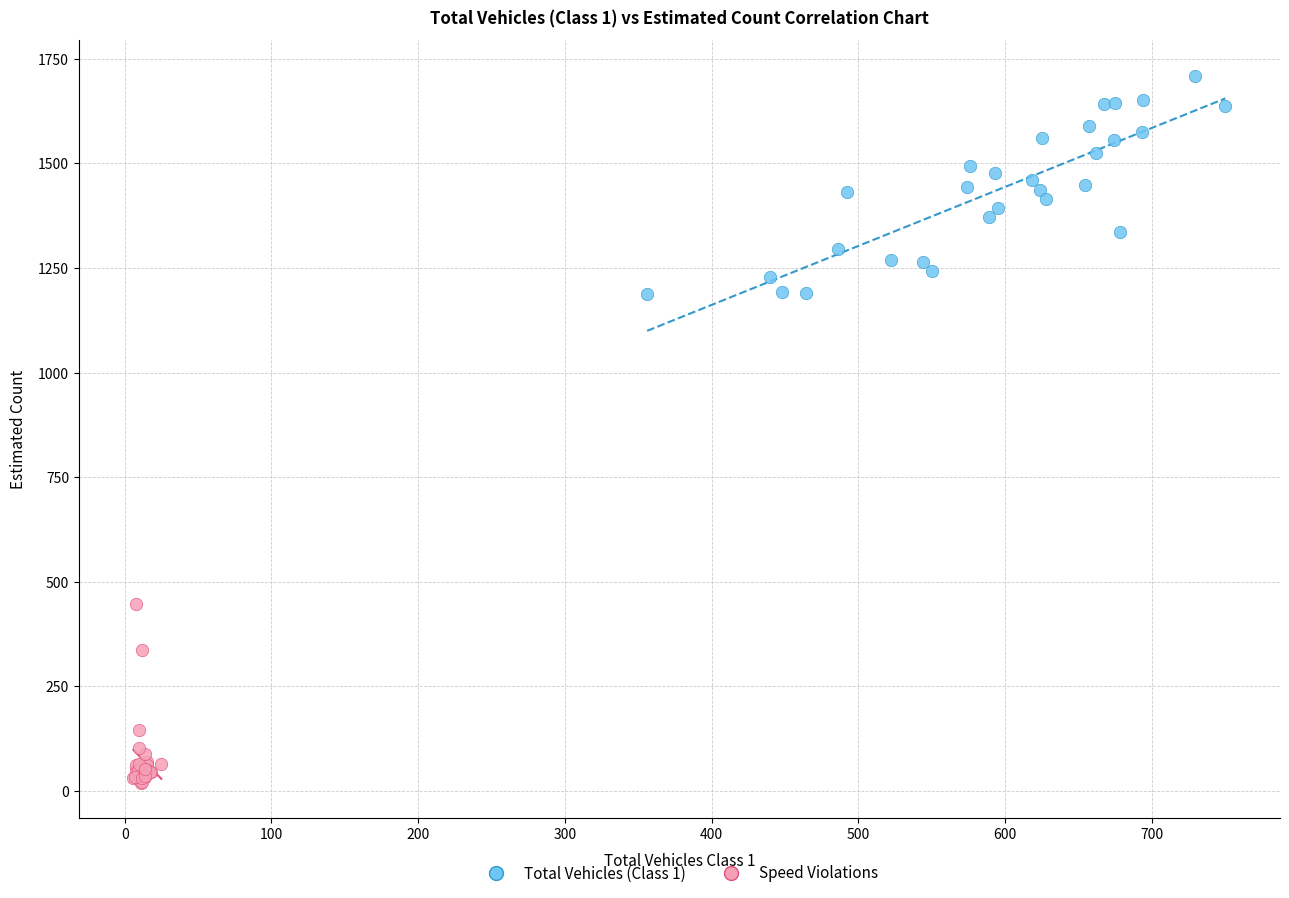

Which series reaches the minimum Y coordinate?

Speed Violations